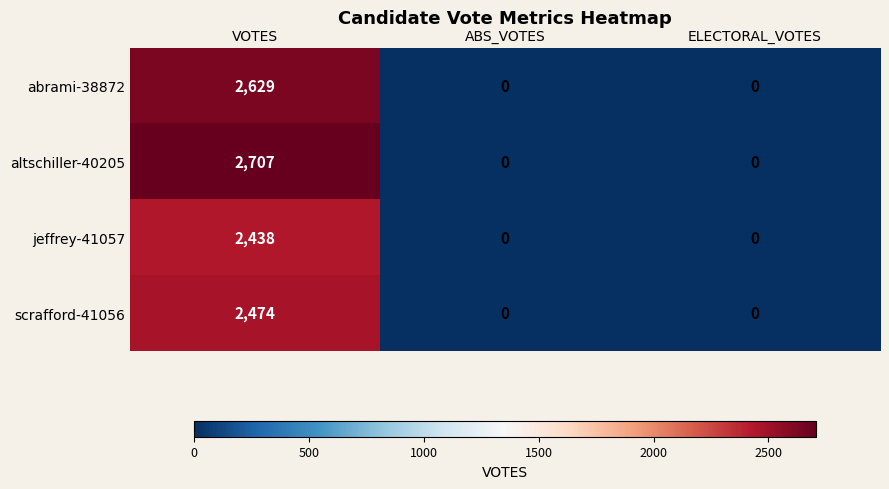

List the series in order of their peak value, highest first.

altschiller-40205, abrami-38872, scrafford-41056, jeffrey-41057